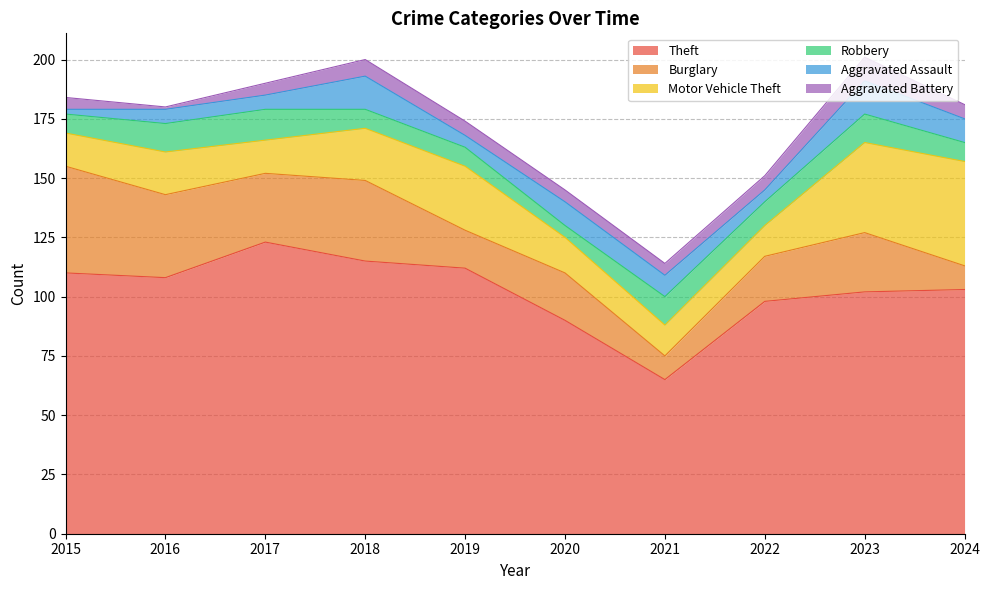

True or false: Aggravated Assault and Burglary cross at least once.

False